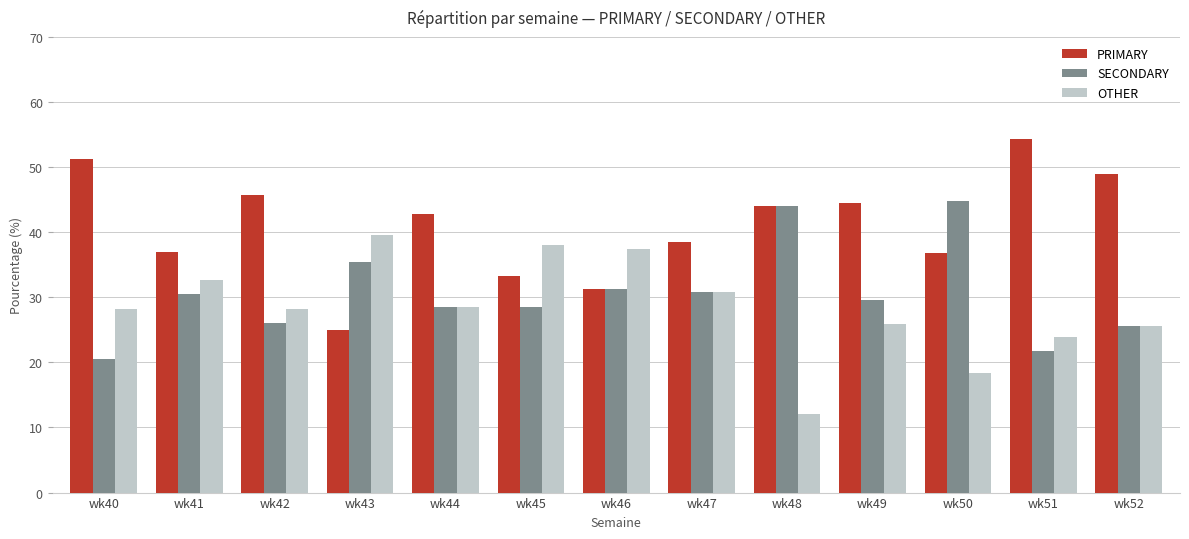

Where does the PRIMARY series first go above 42?

wk40